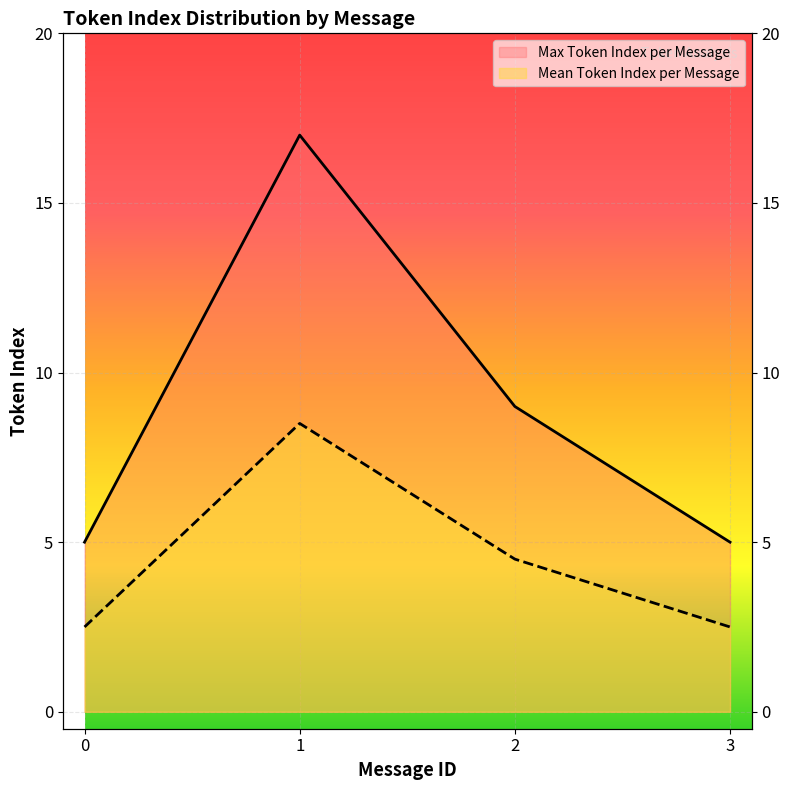

The Max Token Index per Message series shows 1.2 at 3. True or false?

False